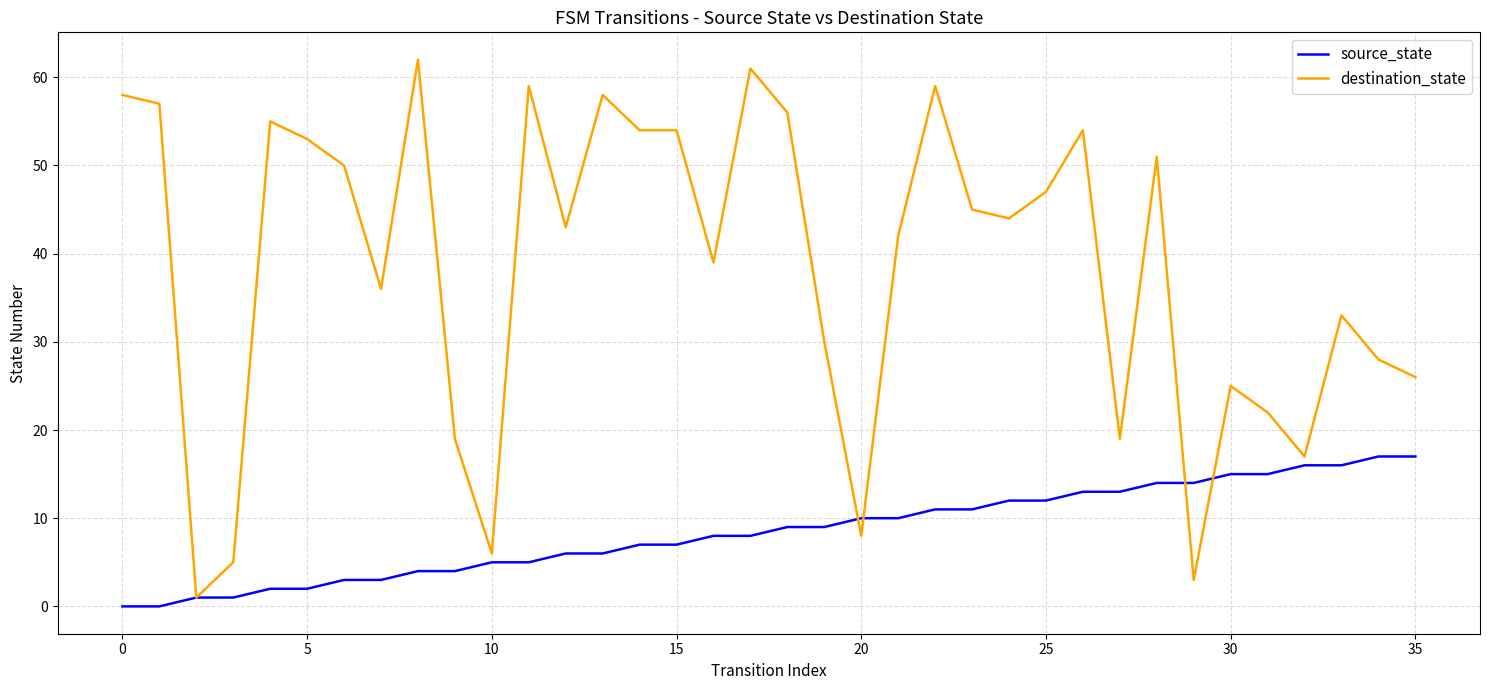

Does the chart have visible grid lines?

Yes